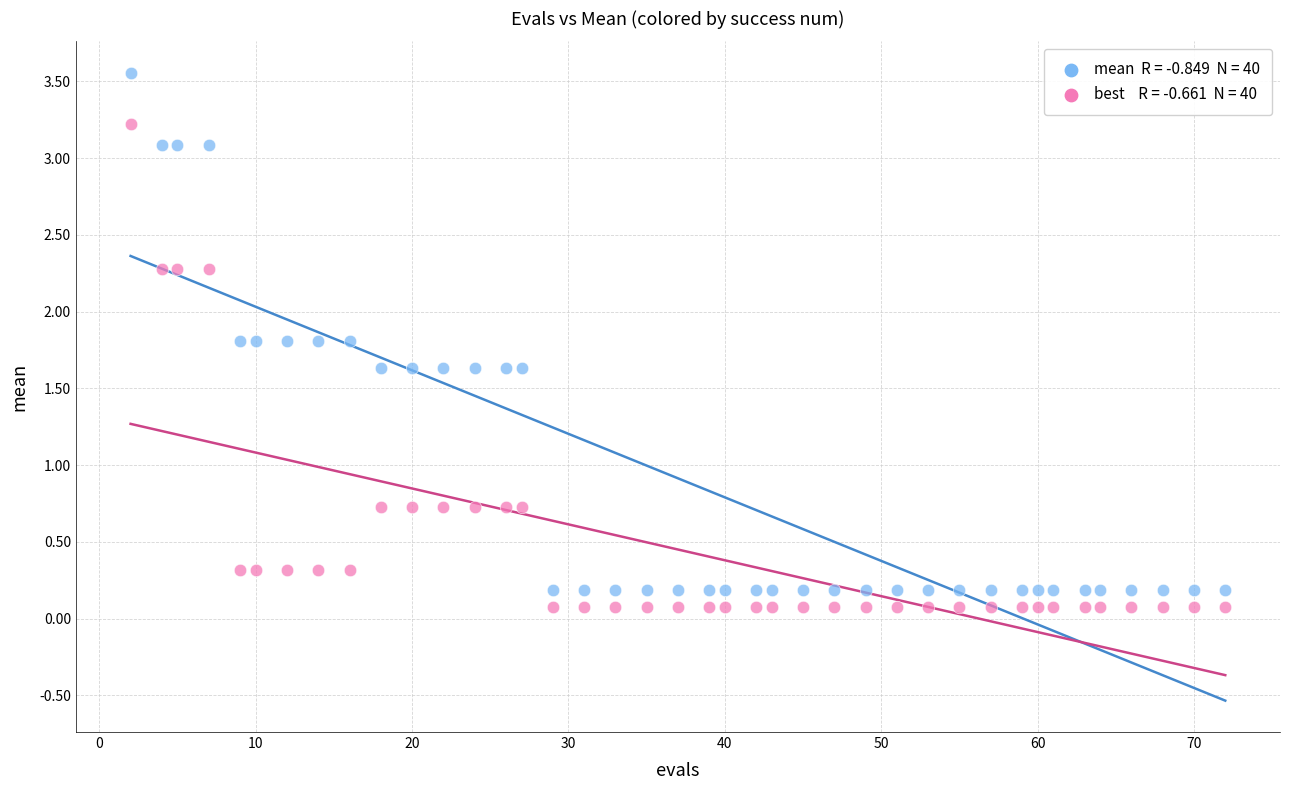

Across all data points, what is the range of Y values (max minus min)?

3.5